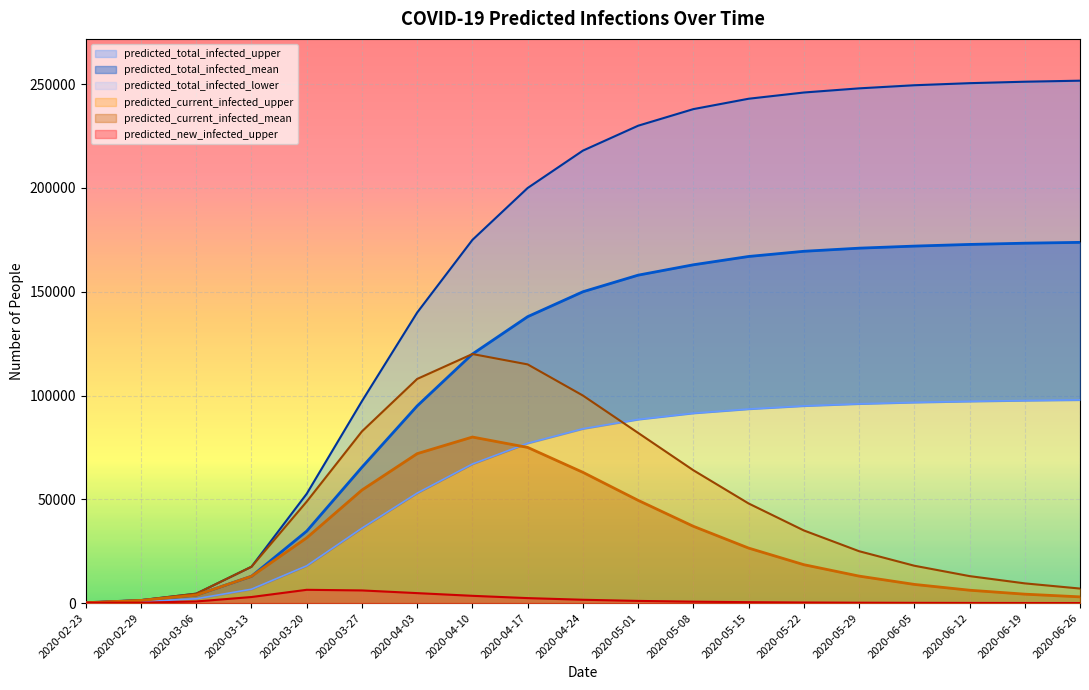

What is the label of the 6th point from the right?

2020-05-22